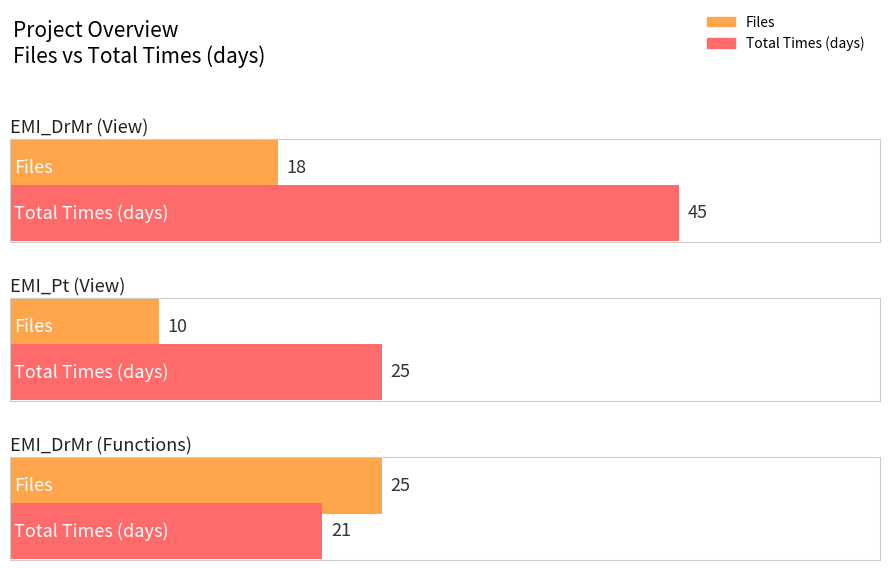

What is the label of the 2nd bar from the right?

EMI_Pt (View)